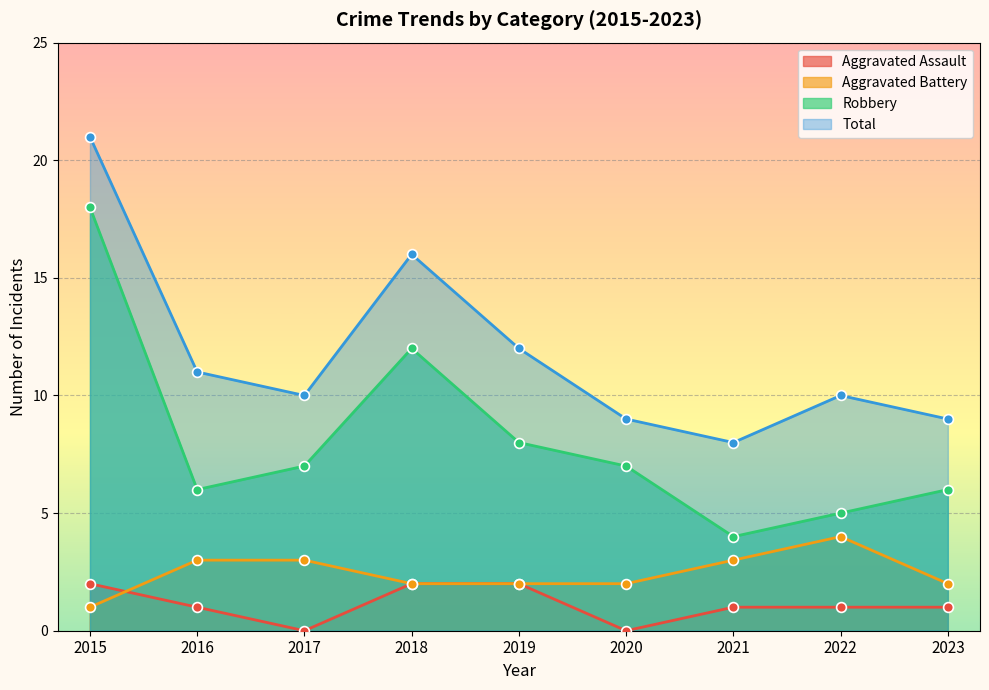

Which series has the largest Y range (max minus min)?

Robbery